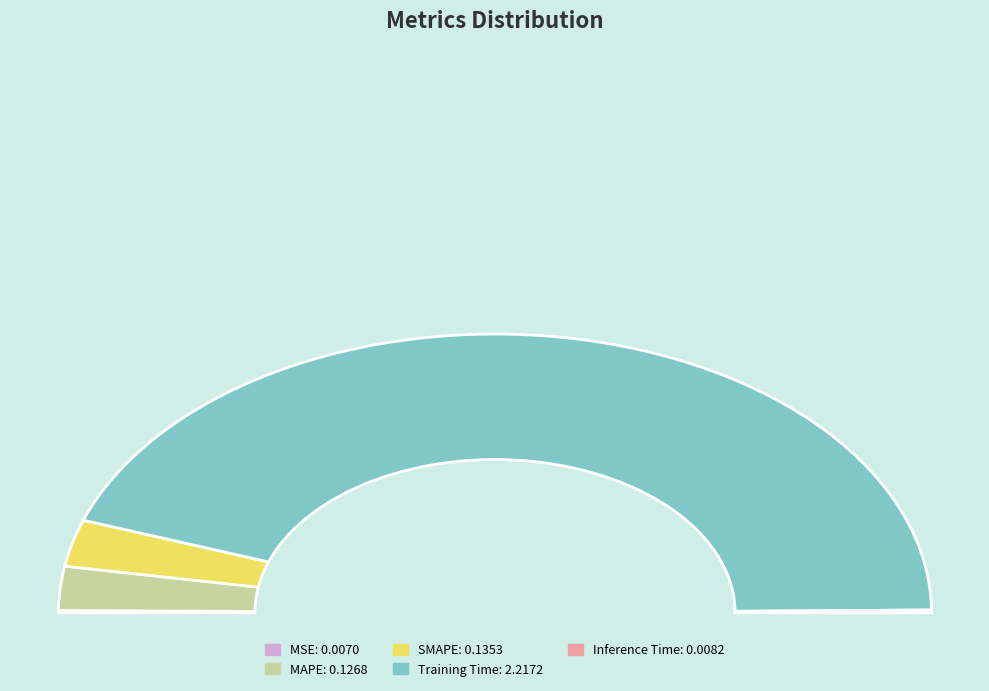

To the nearest percent, what percentage of the pie is Training Time?

89%